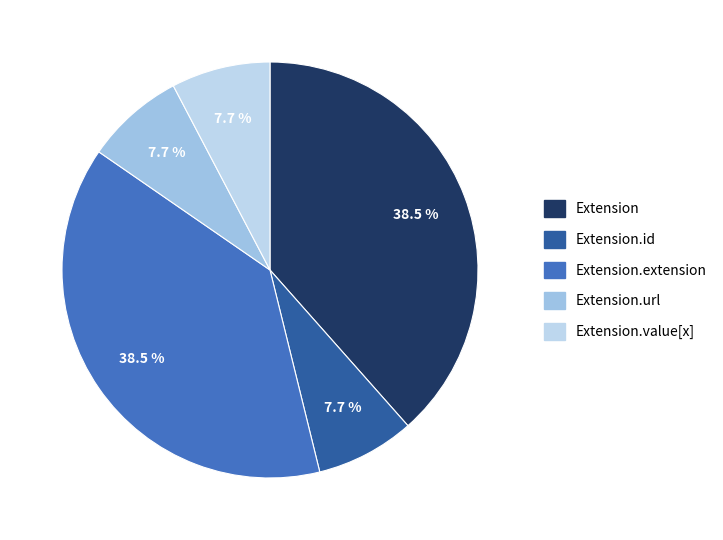

How many slices are in this pie chart?

5